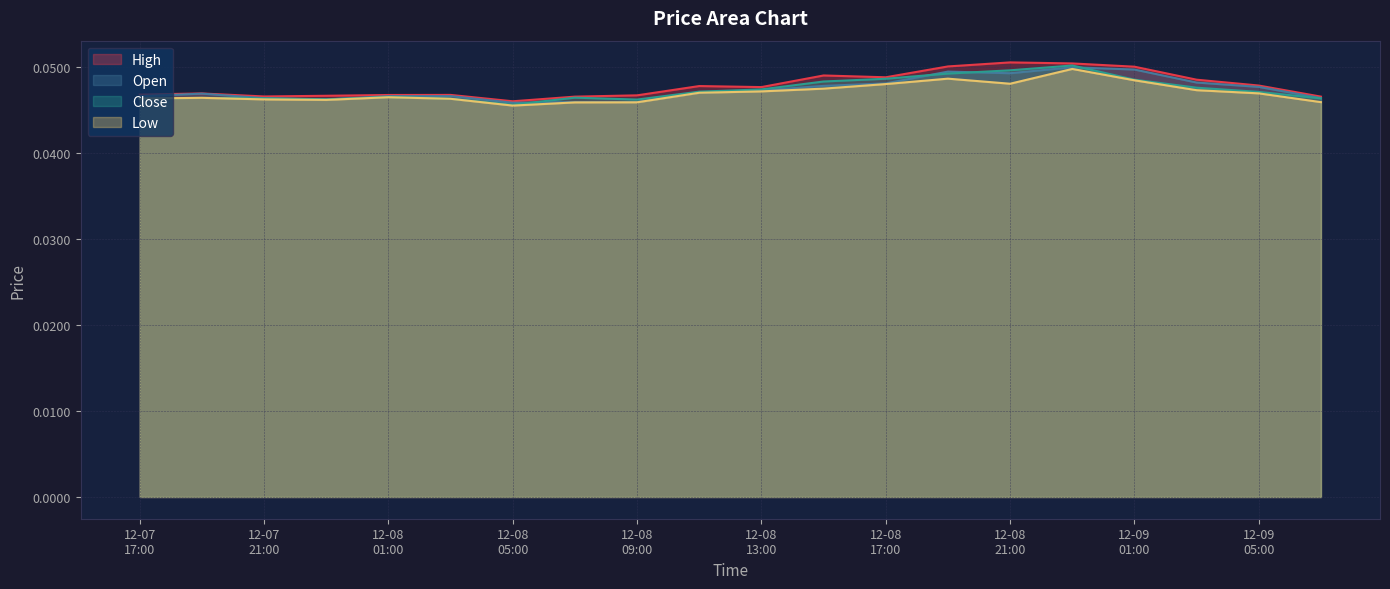

What position from the right is 2024-12-08 07:00?

13